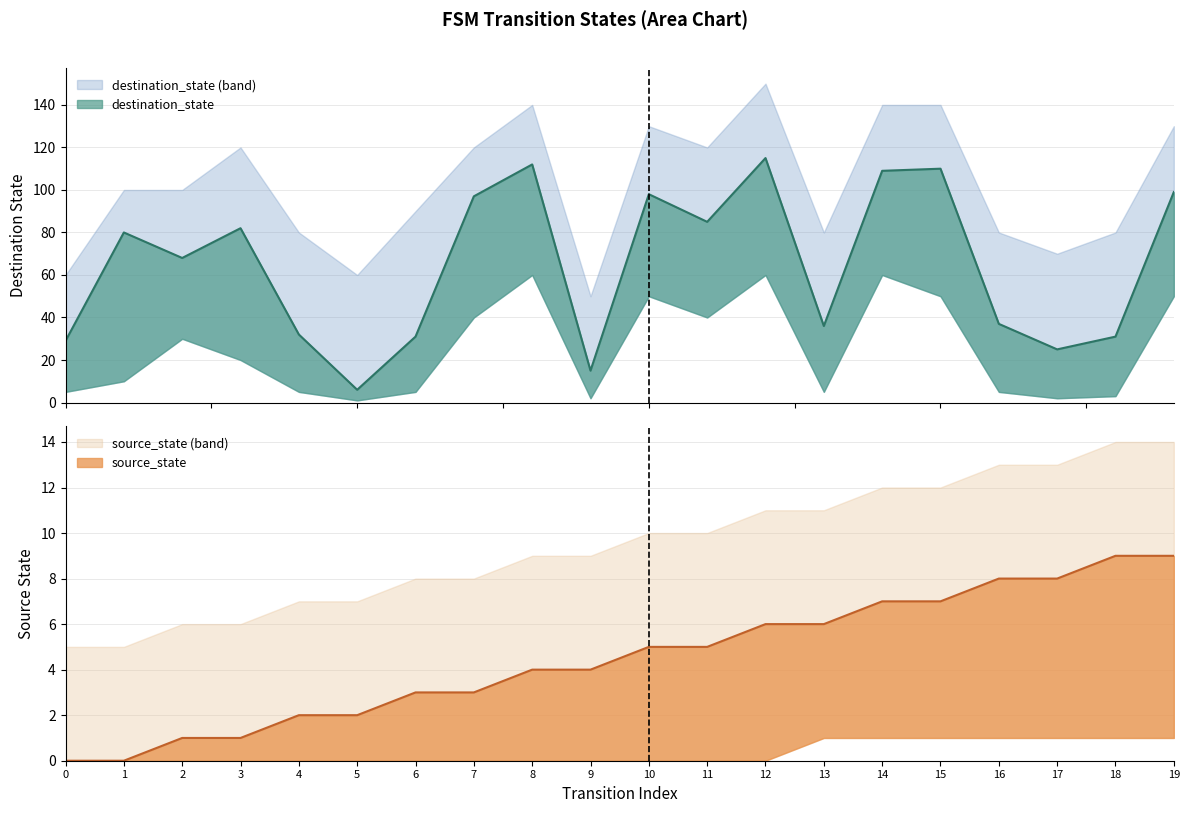

The source_state series shows 7 at 8. True or false?

False